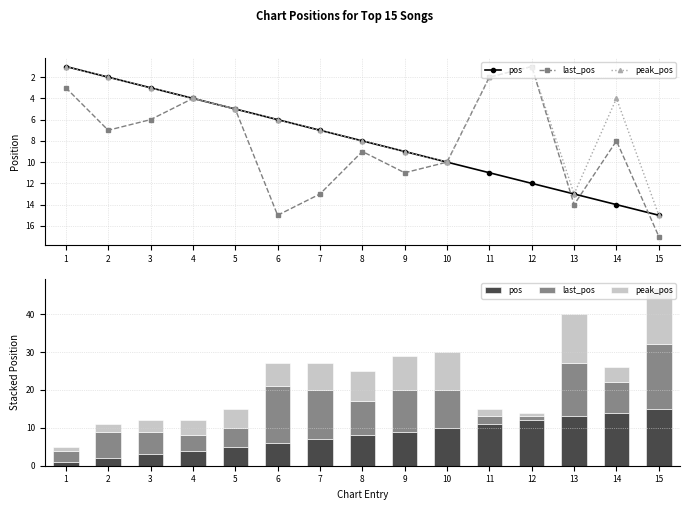

How many data points does each series have?

15